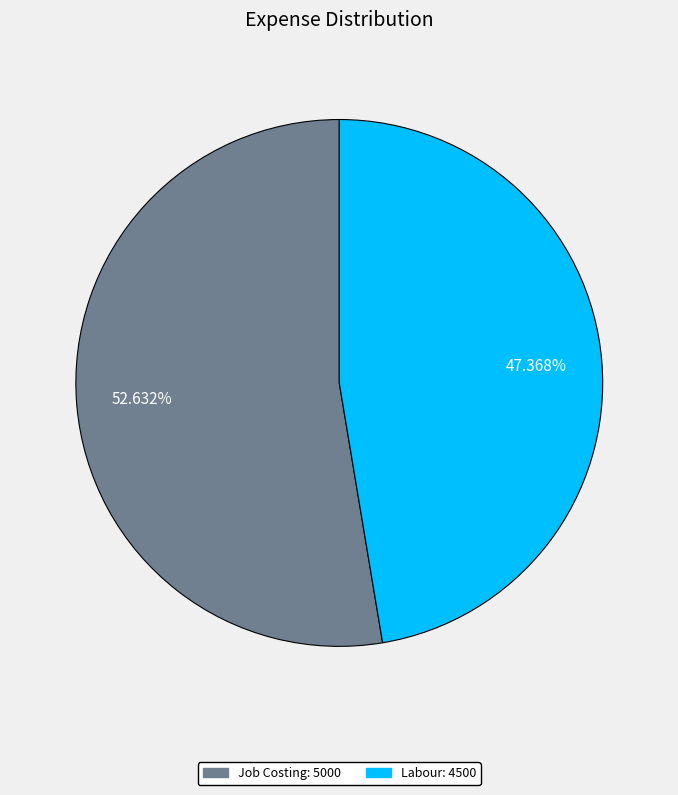

Which slice represents more than half of the pie?

Job Costing